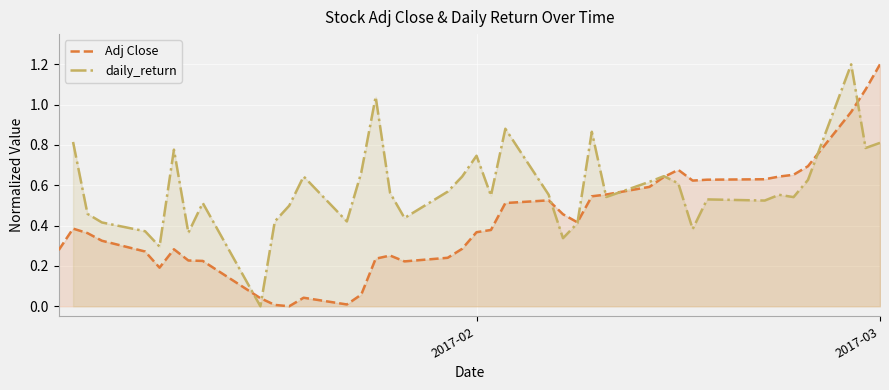

What is the value of the daily_return point at the 23rd from the left?

0.9